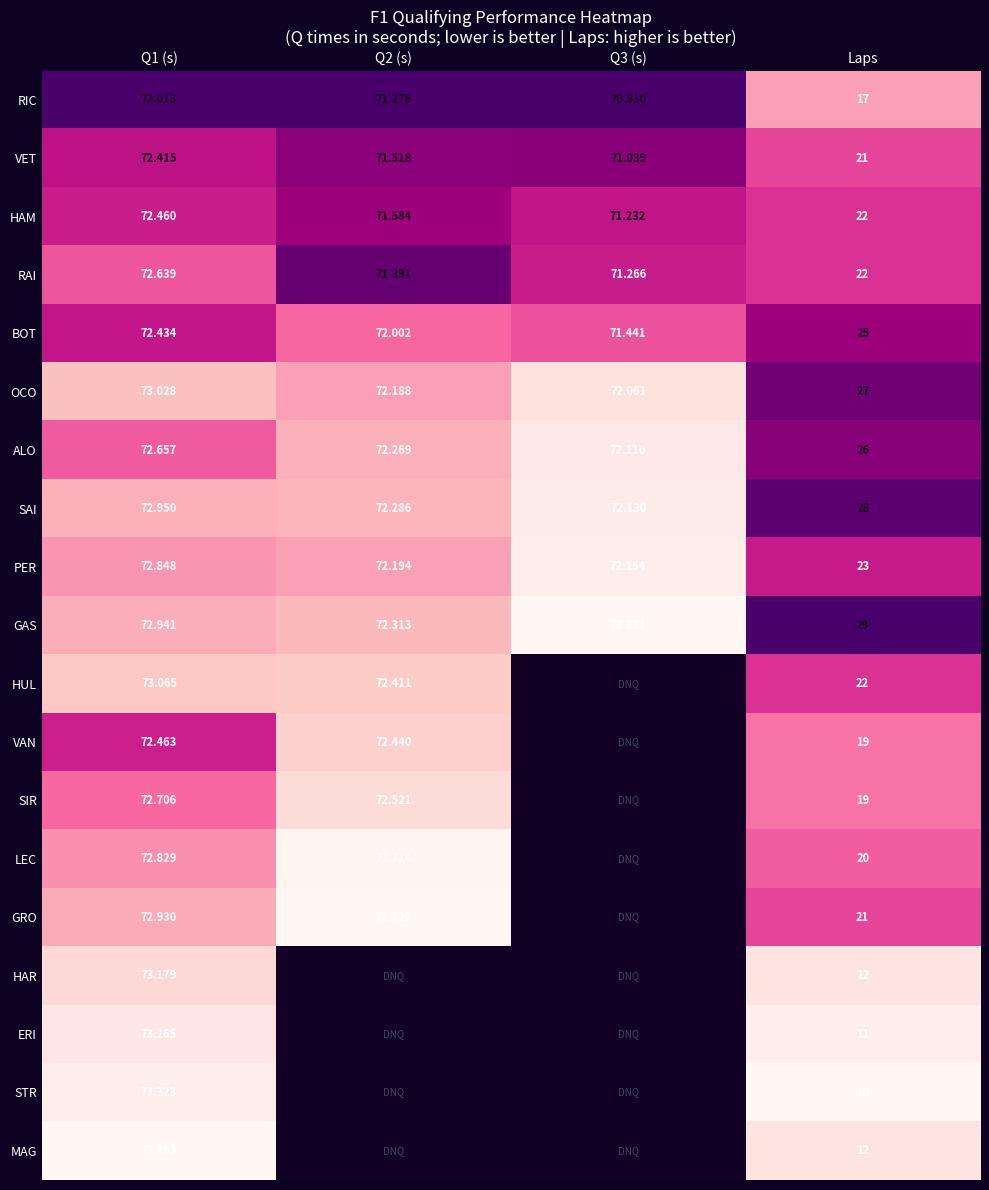

Between Q1 (s) and Laps, which series saw the biggest shift?

STR